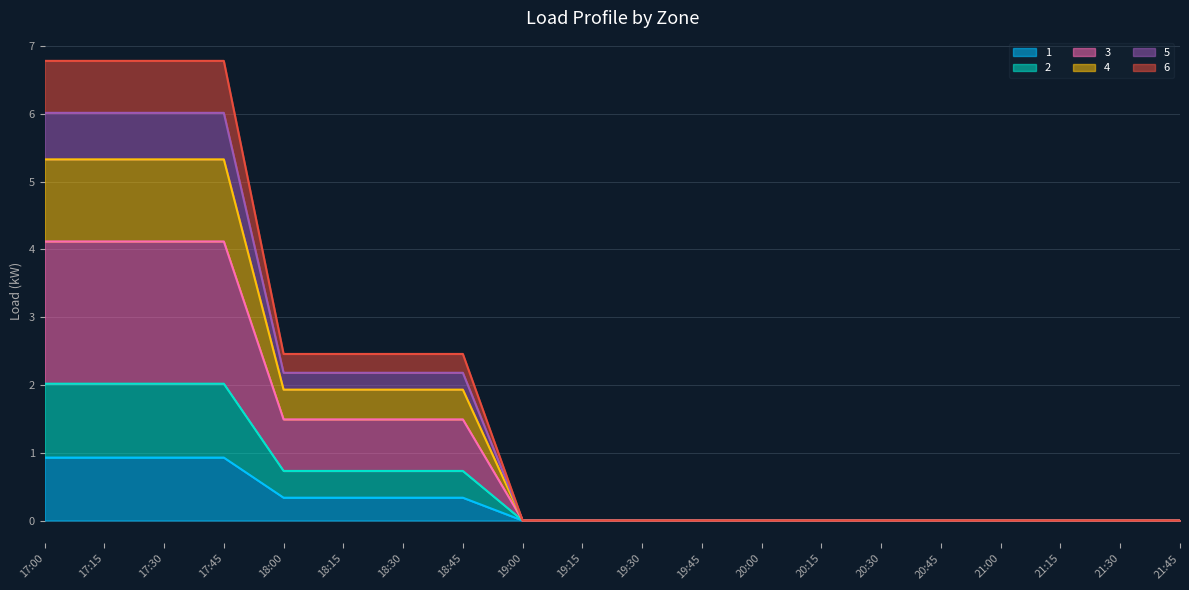

What is the label of the 5th point from the right?

20:45